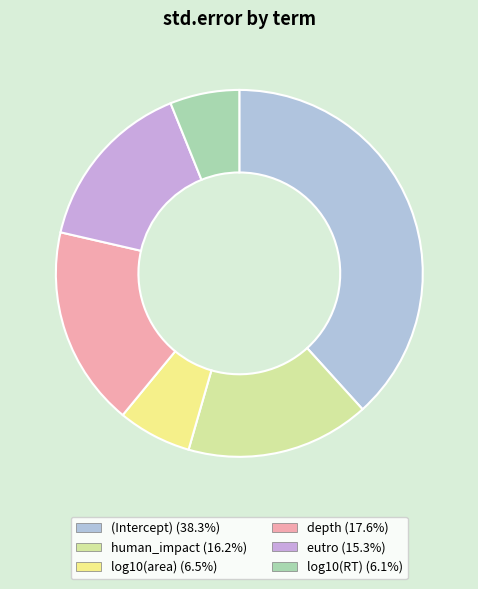

How many segments does this pie chart have?

6